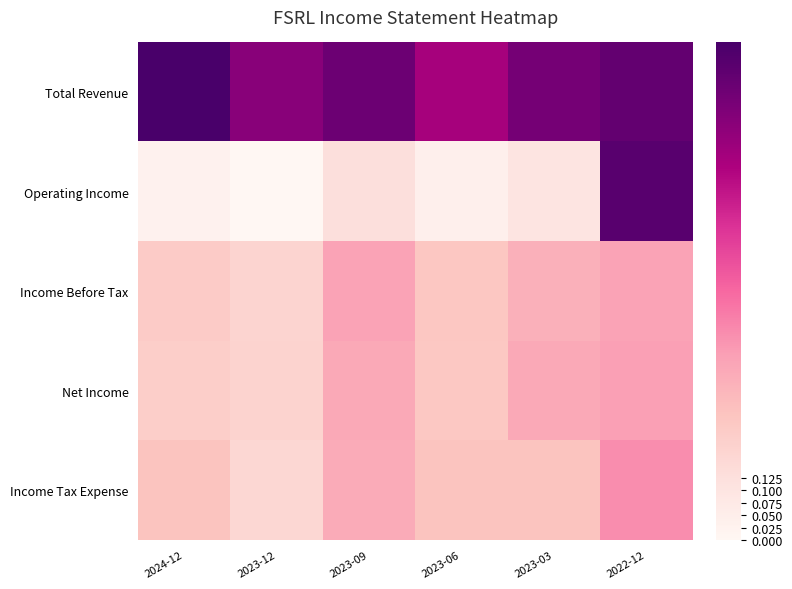

Reading right to left, list all the values displayed in this chart.

Total Revenue: 2022-12=0.9	2023-03=0.9	2023-06=0.8	2023-09=0.9	2023-12=0.8	2024-12=1.0
Operating Income: 2022-12=1.0	2023-03=0.1	2023-06=0.0	2023-09=0.1	2023-12=0.0	2024-12=0.0
Income Before Tax: 2022-12=0.4	2023-03=0.3	2023-06=0.2	2023-09=0.4	2023-12=0.2	2024-12=0.2
Net Income: 2022-12=0.4	2023-03=0.3	2023-06=0.2	2023-09=0.3	2023-12=0.2	2024-12=0.2
Income Tax Expense: 2022-12=0.4	2023-03=0.2	2023-06=0.2	2023-09=0.3	2023-12=0.2	2024-12=0.2